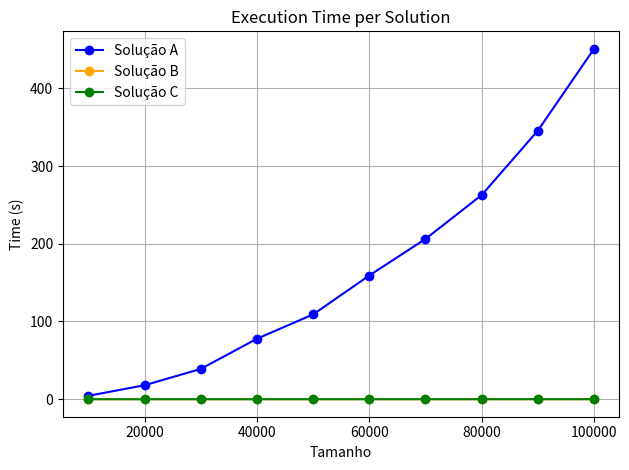

Which series has the largest total across all categories?

Solução A